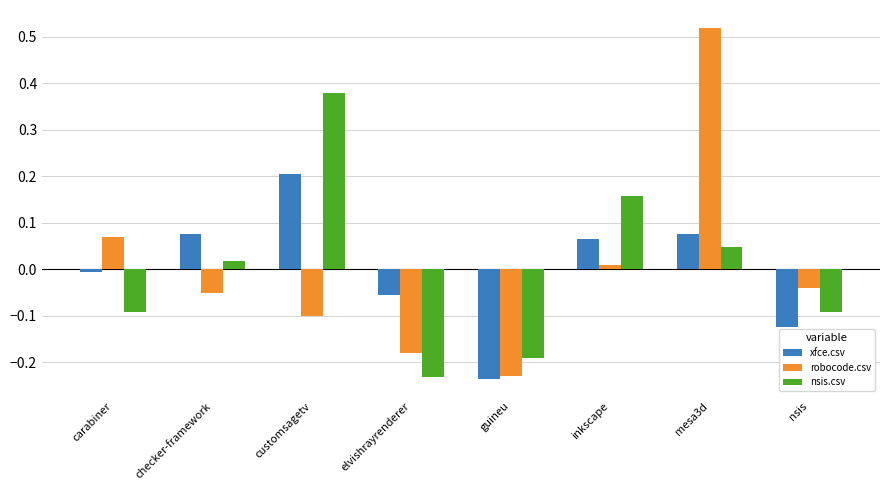

At which label is robocode.csv closest to 0?

inkscape